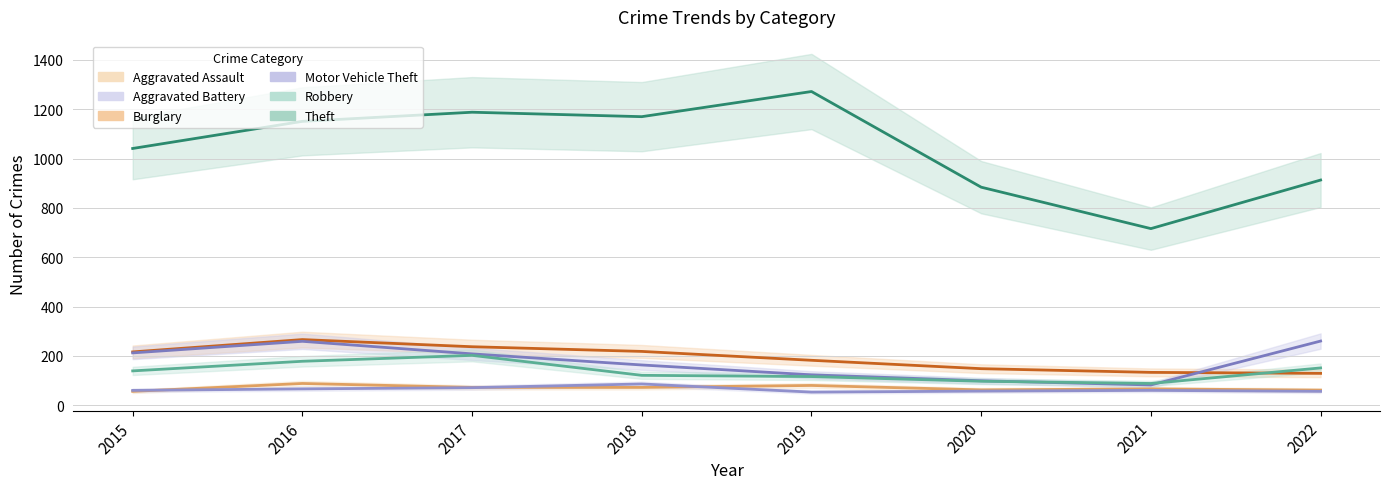

Does the chart display data point markers on the line(s)?

No